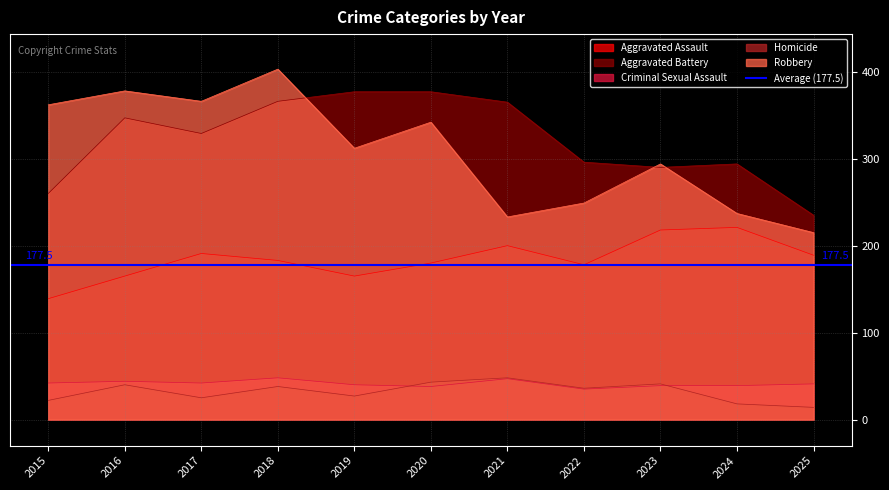

True or false: Robbery has a value of 233 at 2021.

True